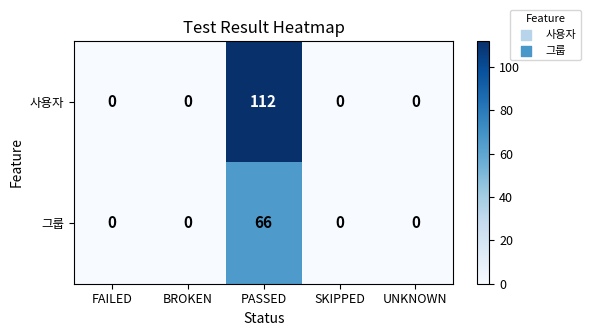

Reading left to right, extract all data points from this chart.

사용자: FAILED=0	BROKEN=0	PASSED=112	SKIPPED=0	UNKNOWN=0
그룹: FAILED=0	BROKEN=0	PASSED=66	SKIPPED=0	UNKNOWN=0